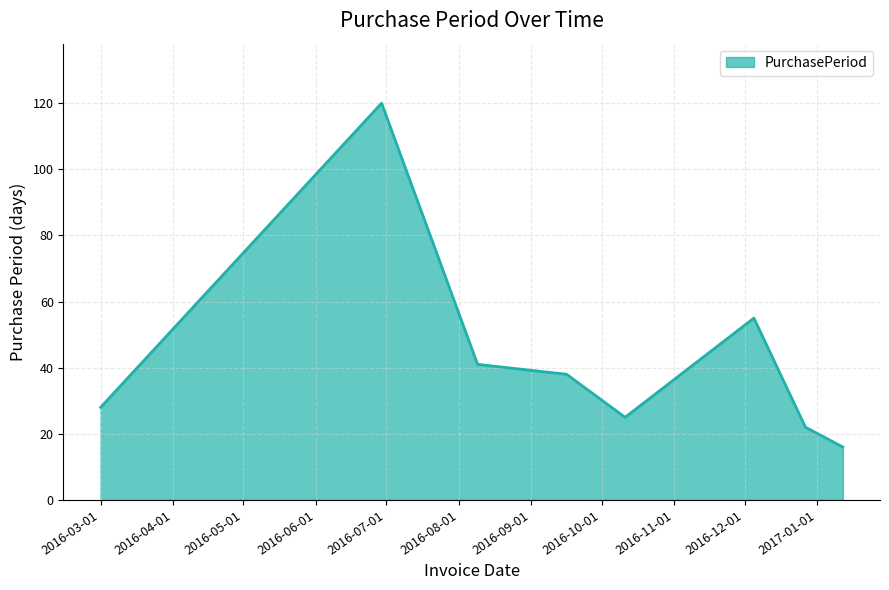

How many interior local peaks (higher than both neighbors) does the data have?

2